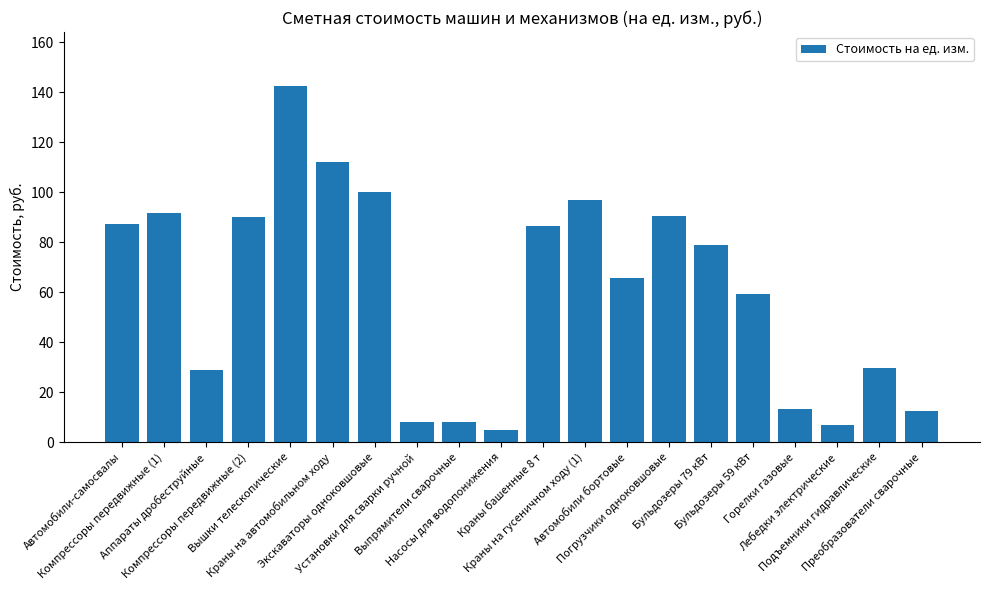

Between Вышки телескопические and Компрессоры передвижные (2), which is larger?

Вышки телескопические